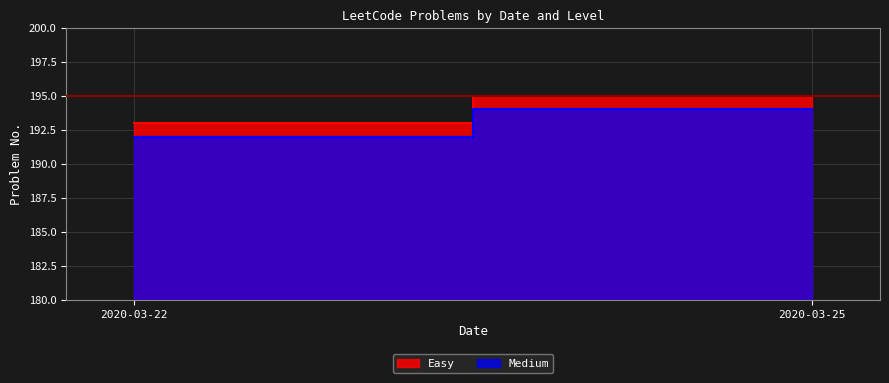

Rank the series by their maximum value, from lowest to highest.

Medium, Easy